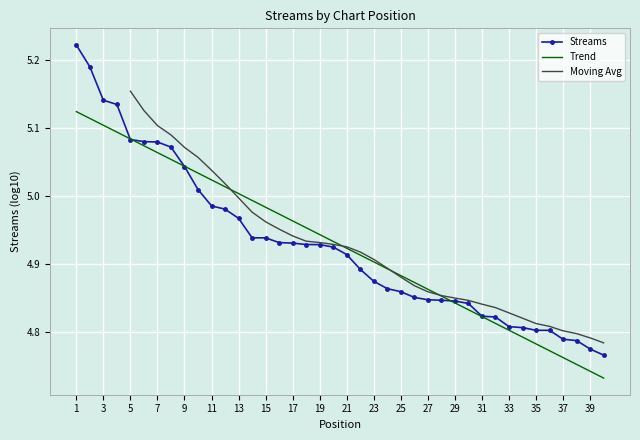

List the labels in order of value, smallest first.

40, 39, 38, 37, 36, 35, 34, 33, 32, 31, 30, 29, 28, 27, 26, 25, 24, 23, 22, 21, 20, 19, 18, 17, 16, 15, 14, 13, 12, 11, 10, 9, 8, 7, 6, 5, 4, 3, 2, 1